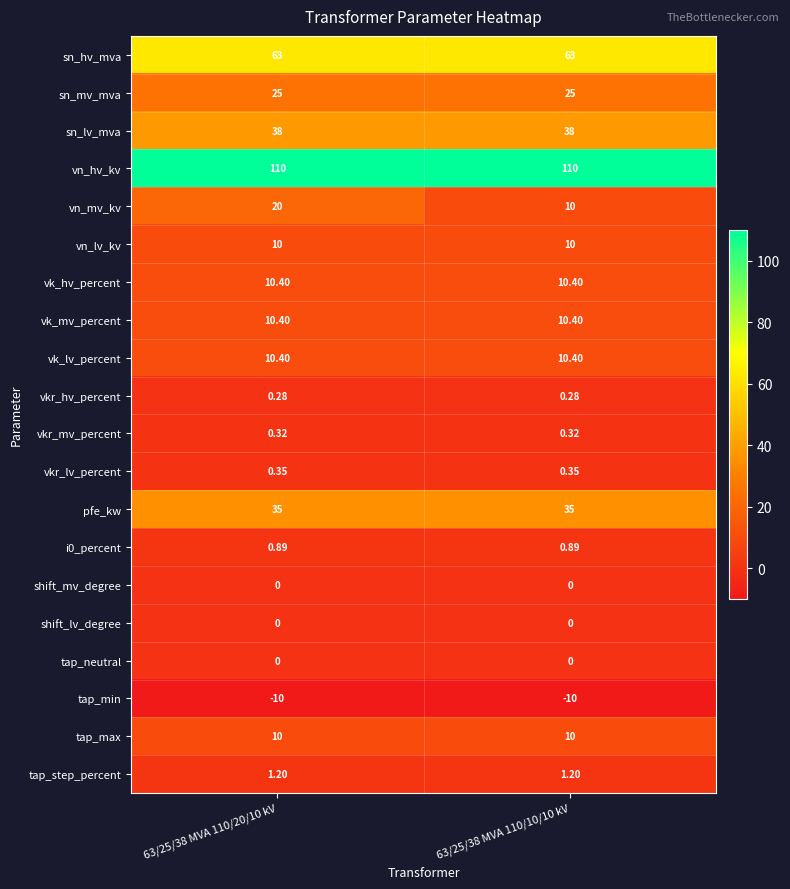

What is the total value across all series at 63/25/38 MVA 110/10/10 kV?

325.2